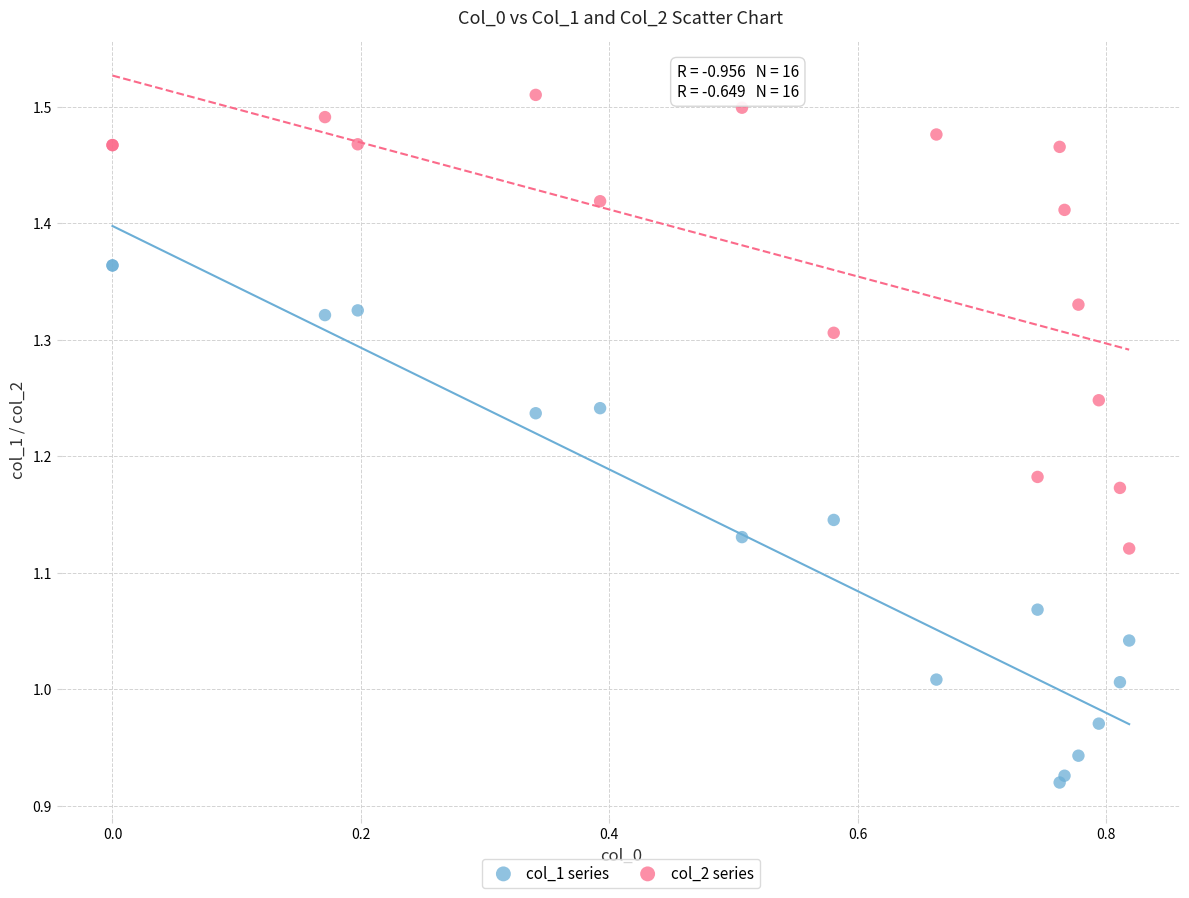

Which series reaches the maximum Y coordinate?

col_2 series